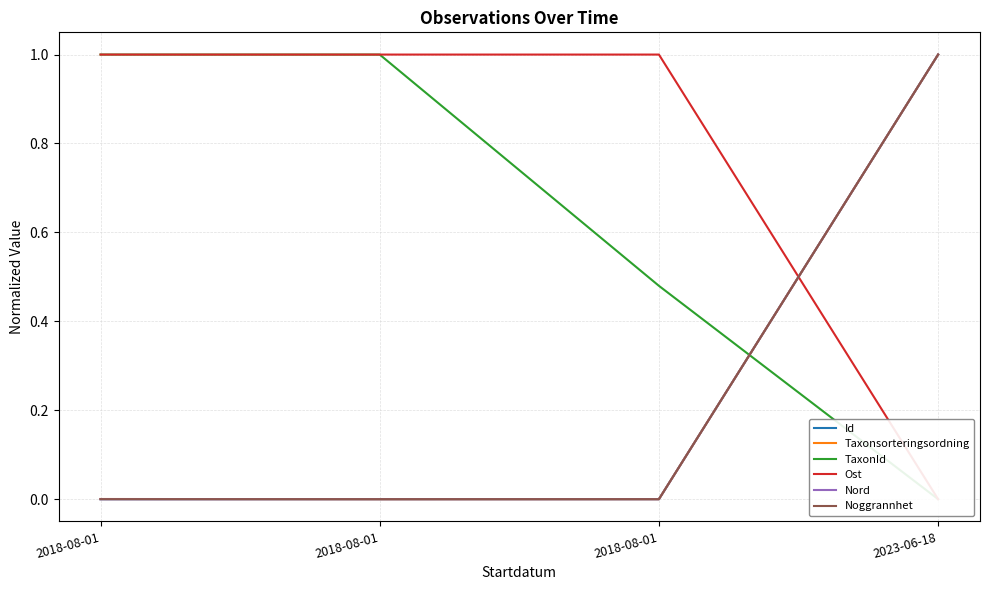

What is the value of the Taxonsorteringsordning point at the 4th from the left?

1.0